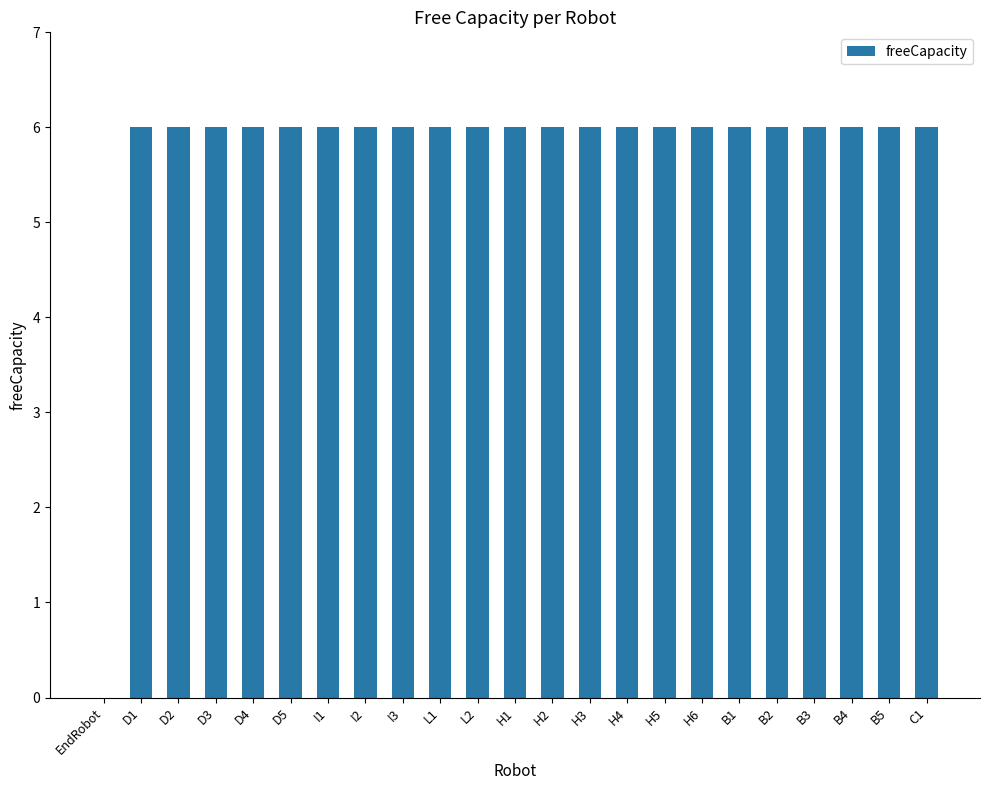

True or false: the data shows 9 at B4.

False